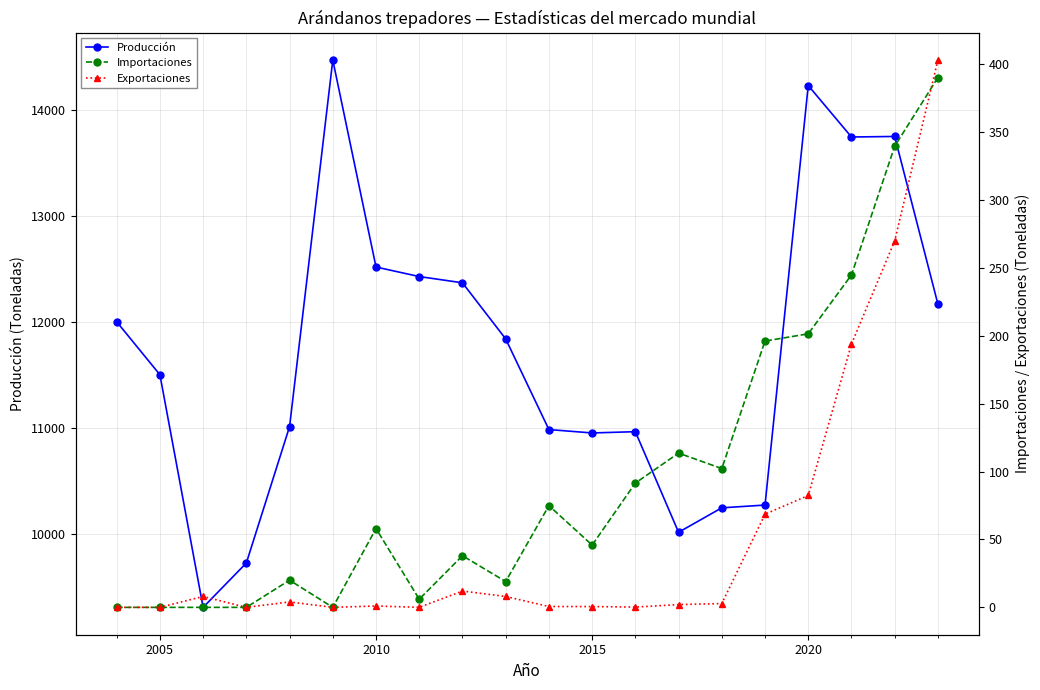

True or false: Importaciones and Exportaciones cross at least once.

True